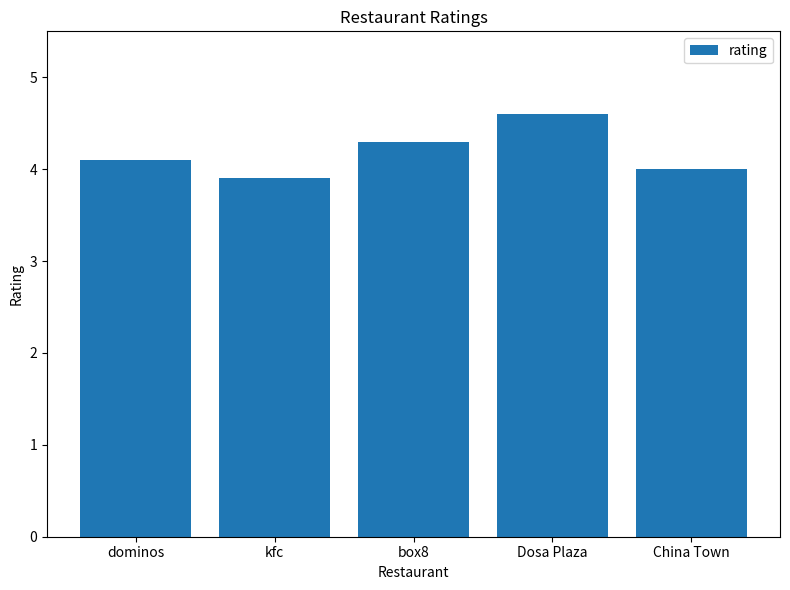

At which category does the chart reach its peak across all series?

Dosa Plaza